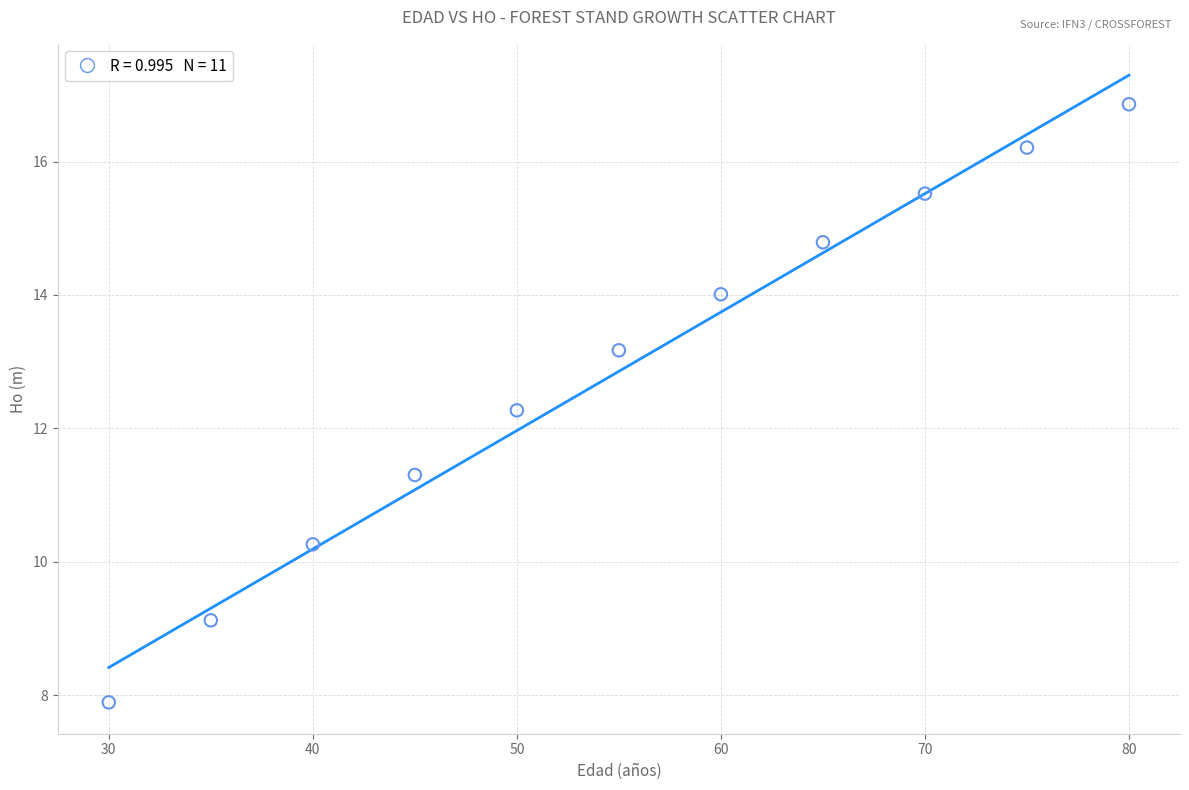

What is the range of Y values (max minus min)?

9.0